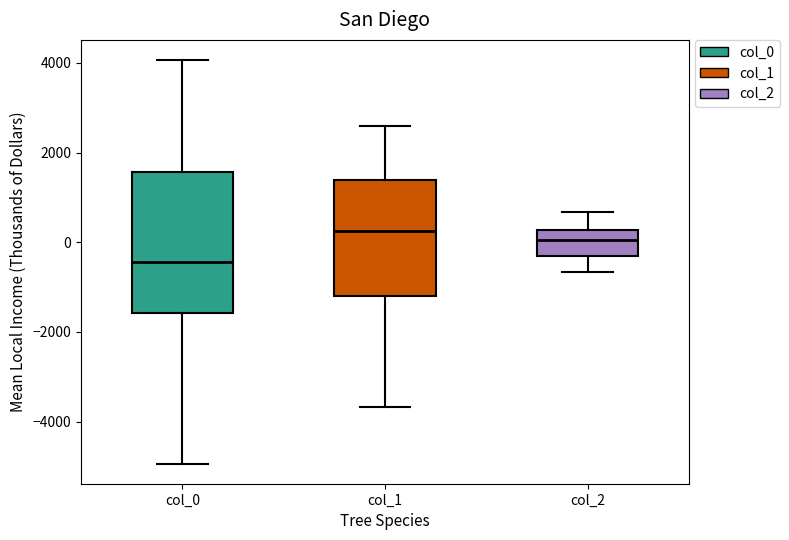

Where does the upper whisker of the box for col_0 end on the y-axis? The values are not printed on the chart, so give them approximately, as read against the axis.

4000